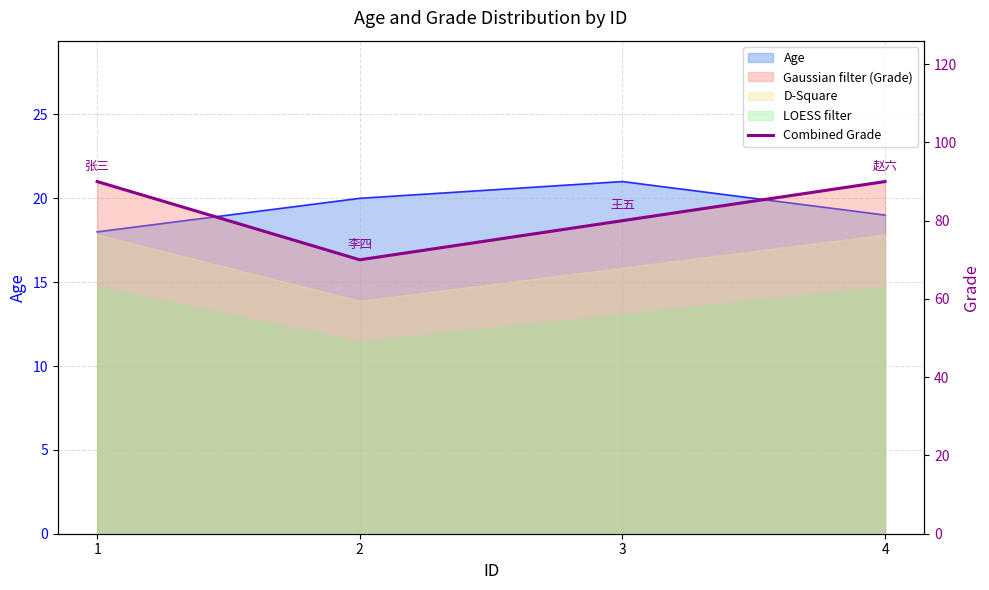

Which category has the highest value across all series?

1